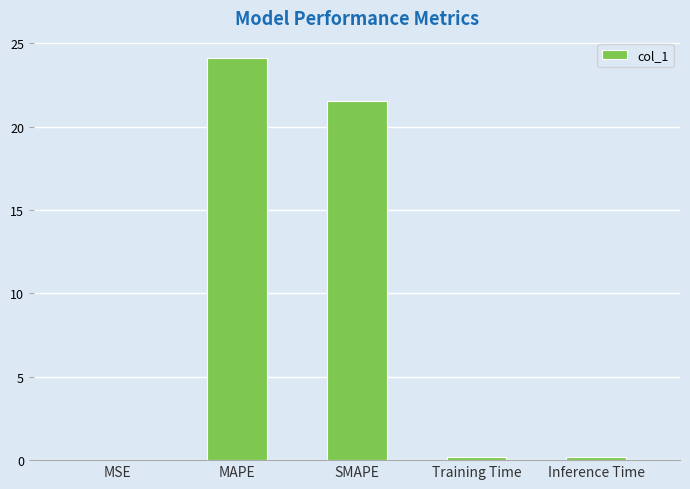

Which category has the highest value across all series?

MAPE